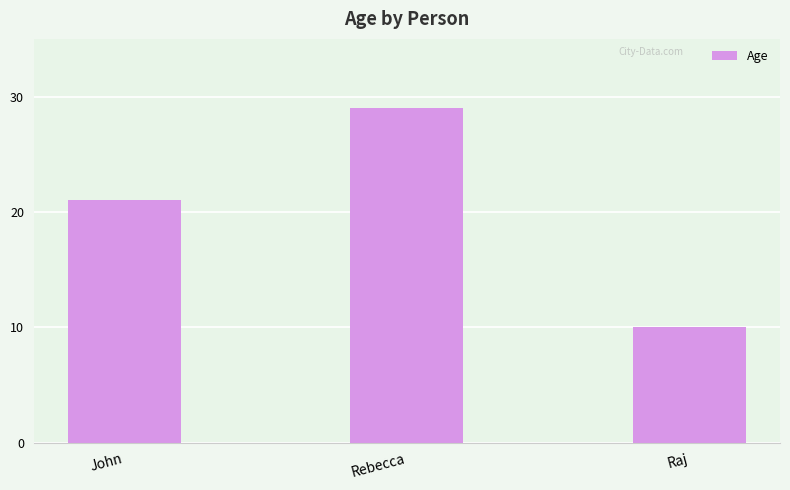

How many series are shown in this chart?

1